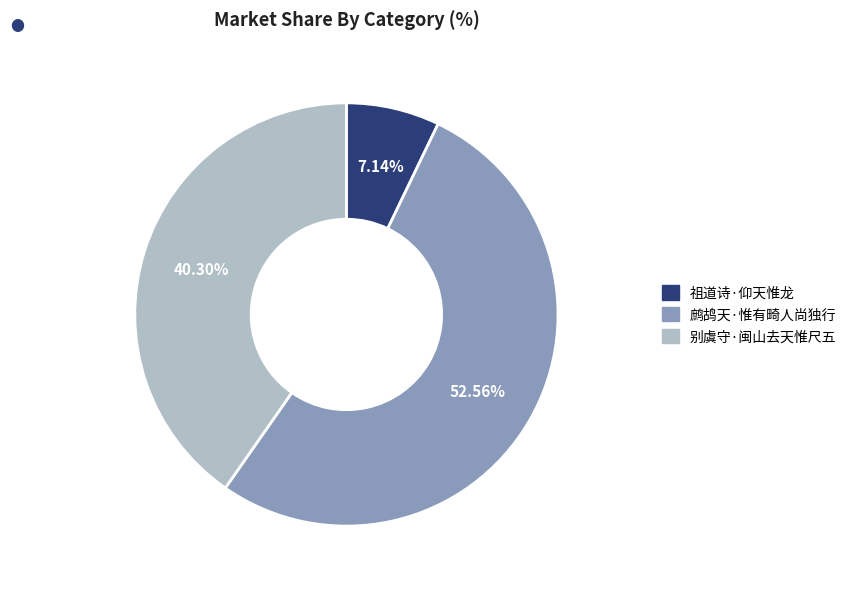

To the nearest percent, what percentage of the pie is 鹧鸪天·惟有畸人尚独行?

53%